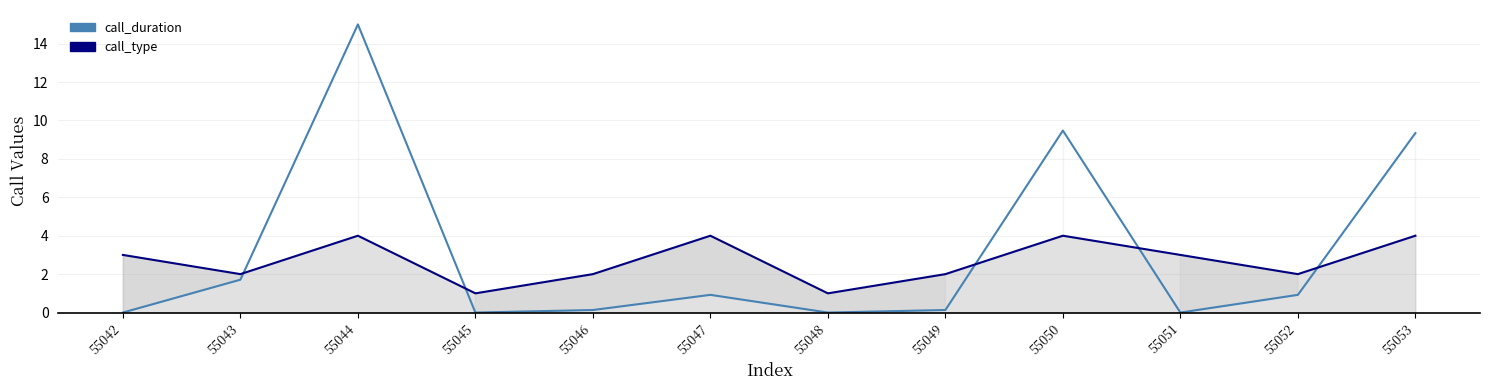

Where is the first local maximum for call_type?

55044